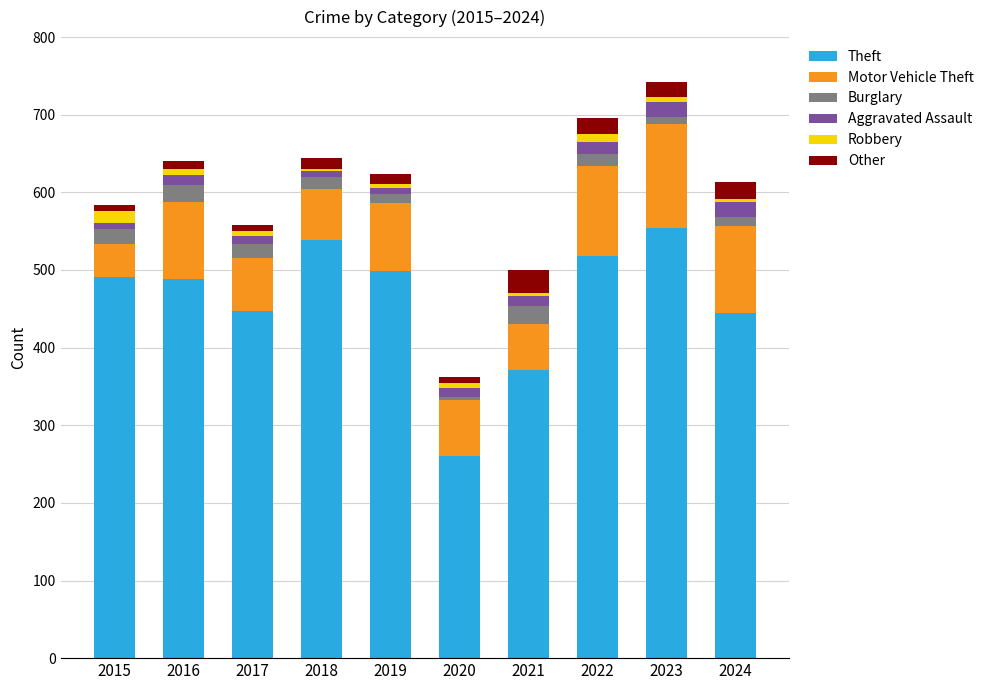

Is it true that Theft equals 161 at 2017?

False